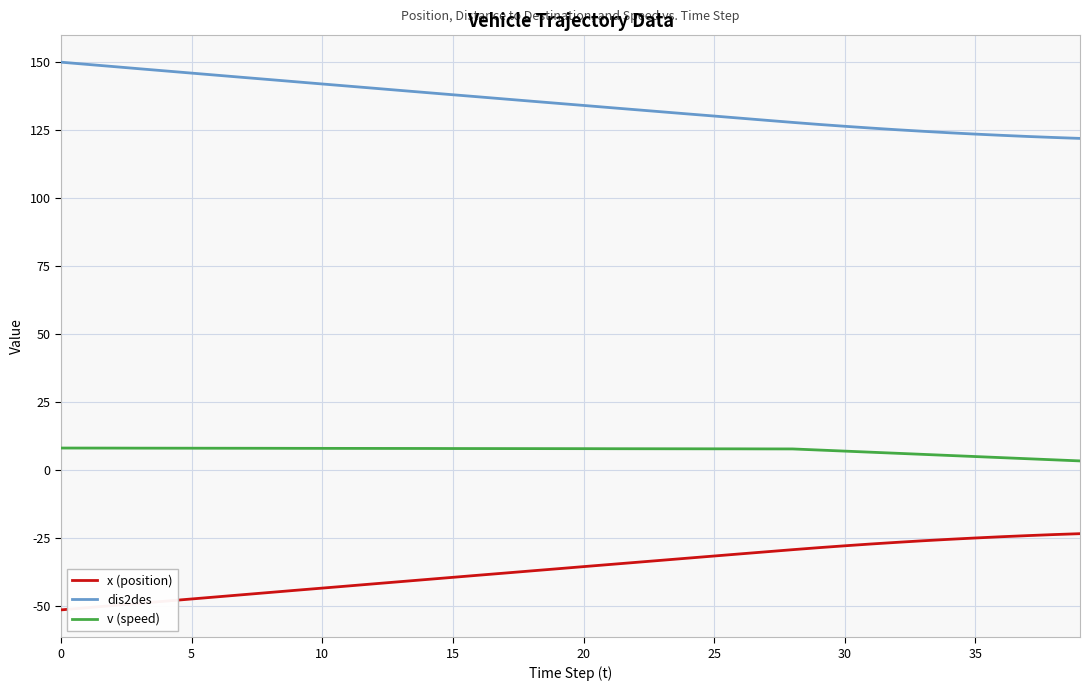

True or false: dis2des and v (speed) intersect in this chart.

False